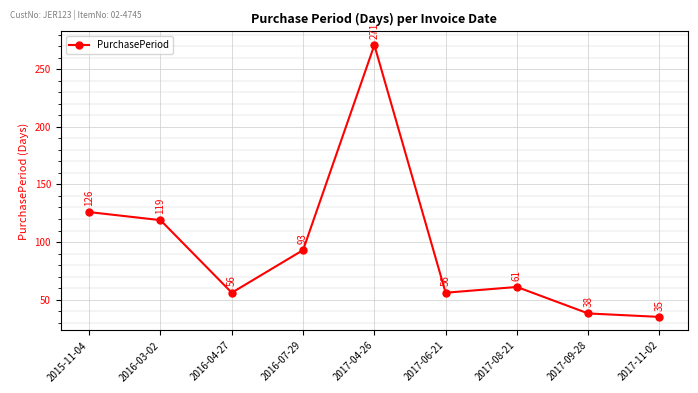

What is the approximate value at 2016-07-29?

93